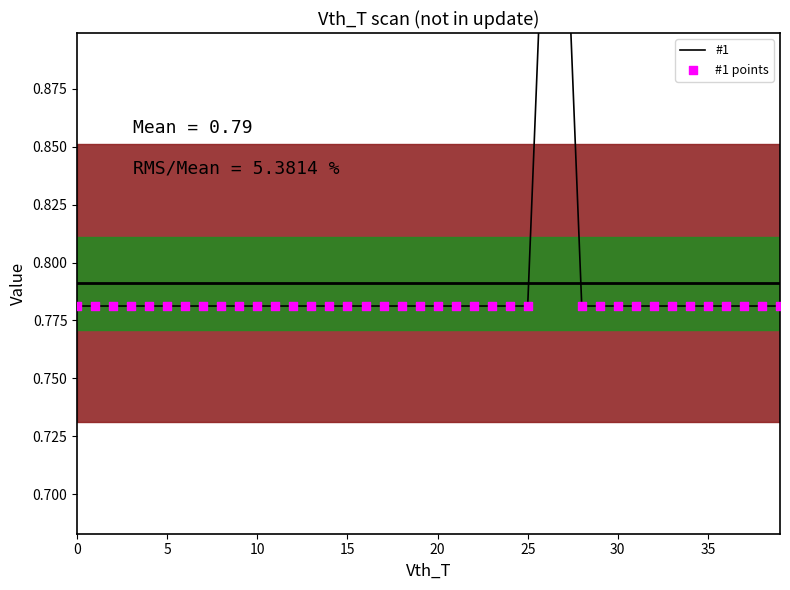

What are all the series names shown in the legend?

#1, #1 points